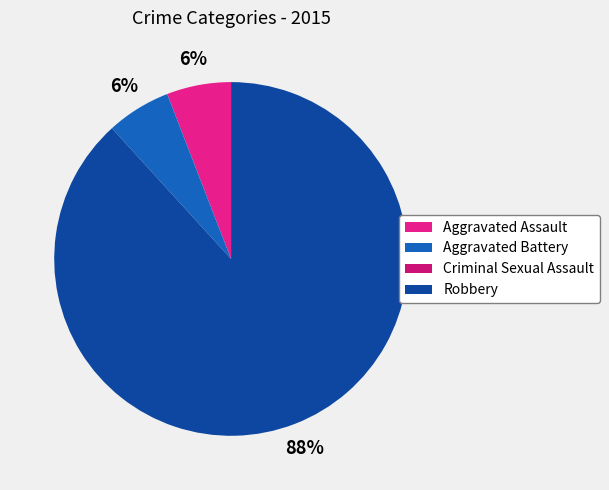

How much of the chart is everything except Aggravated Assault?

94.1%